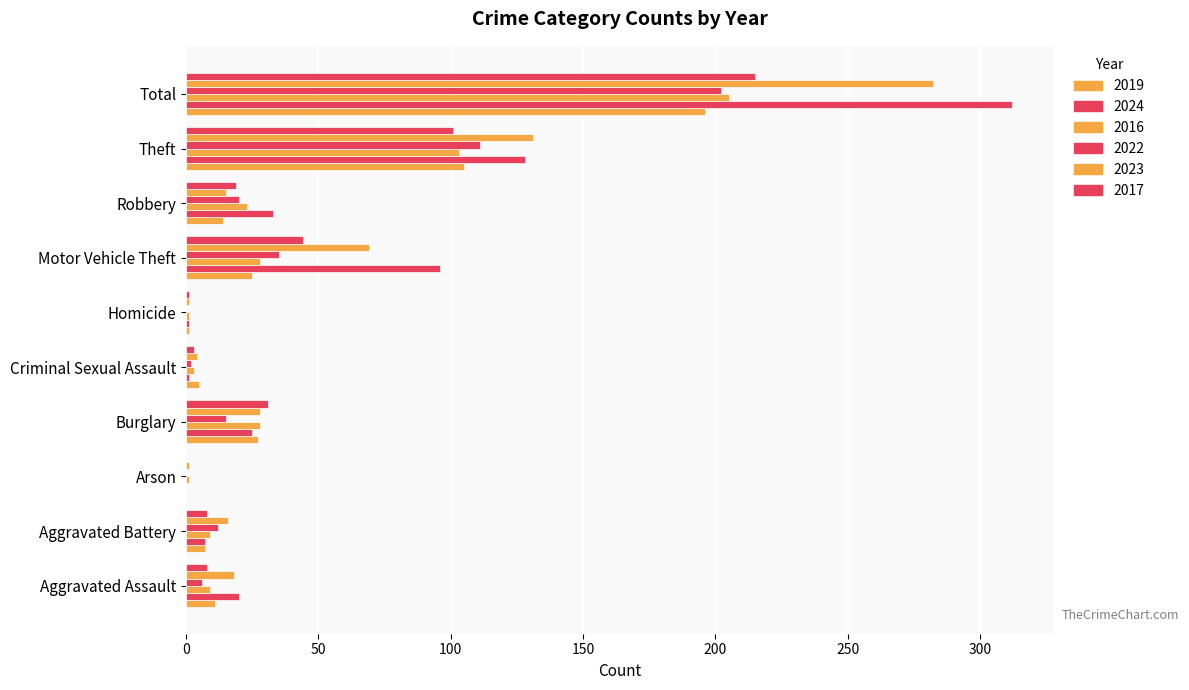

What is the greatest value displayed?

312